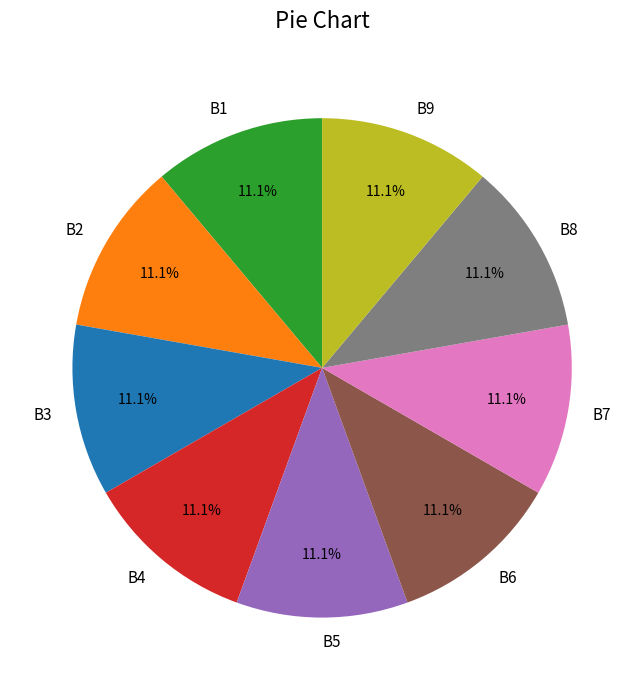

Does B5 represent more than half of the total?

No